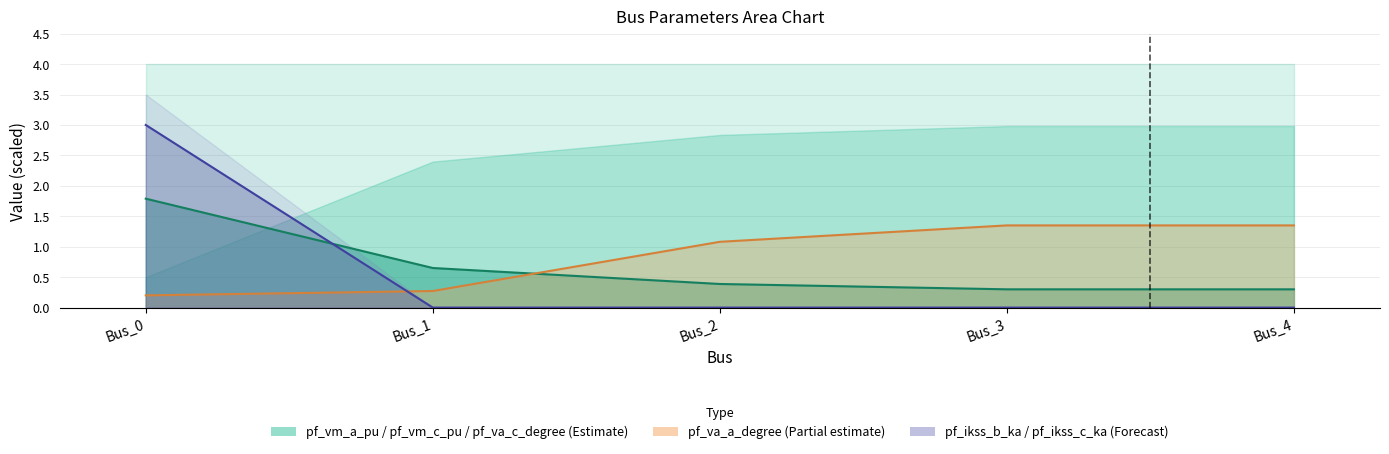

Rank the series at Bus_4 from highest to lowest value.

pf_va_a_degree, pf_vm_a_pu, pf_ikss_b_ka